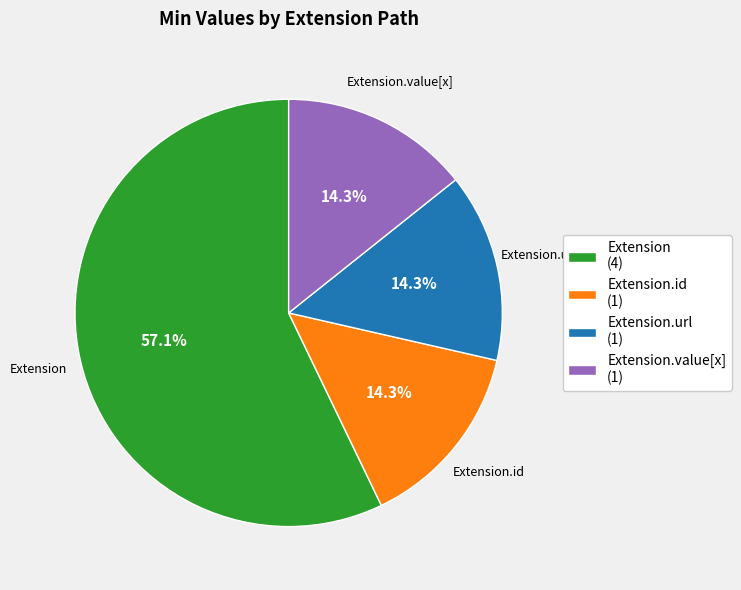

Which category has the biggest portion of the pie?

Extension (4)